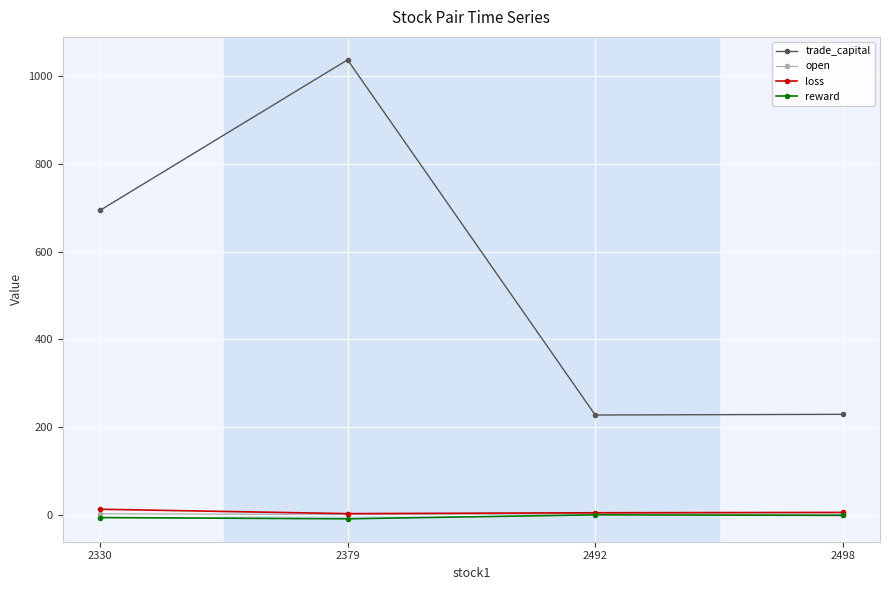

What is the total value across all series at 2379?

1033.2